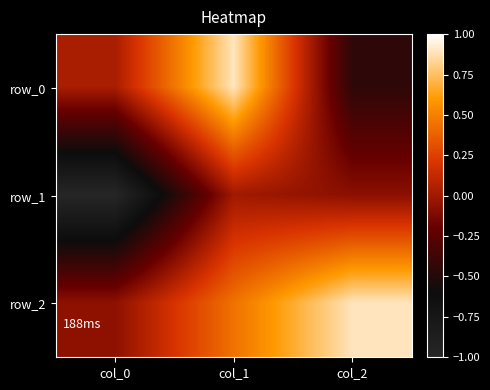

How many values in the row_0 series are below 0?

1